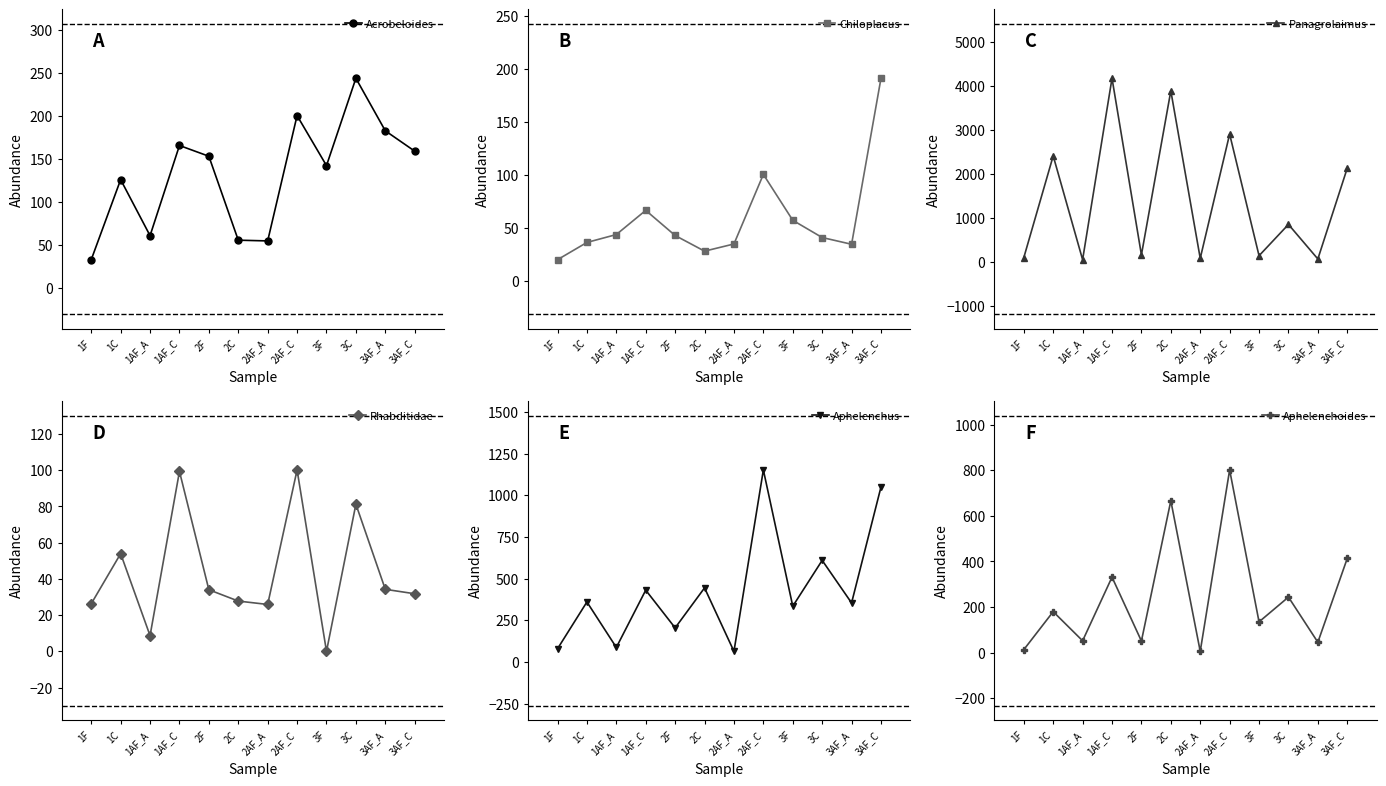

Between 3F and 3C, which is larger?

3C